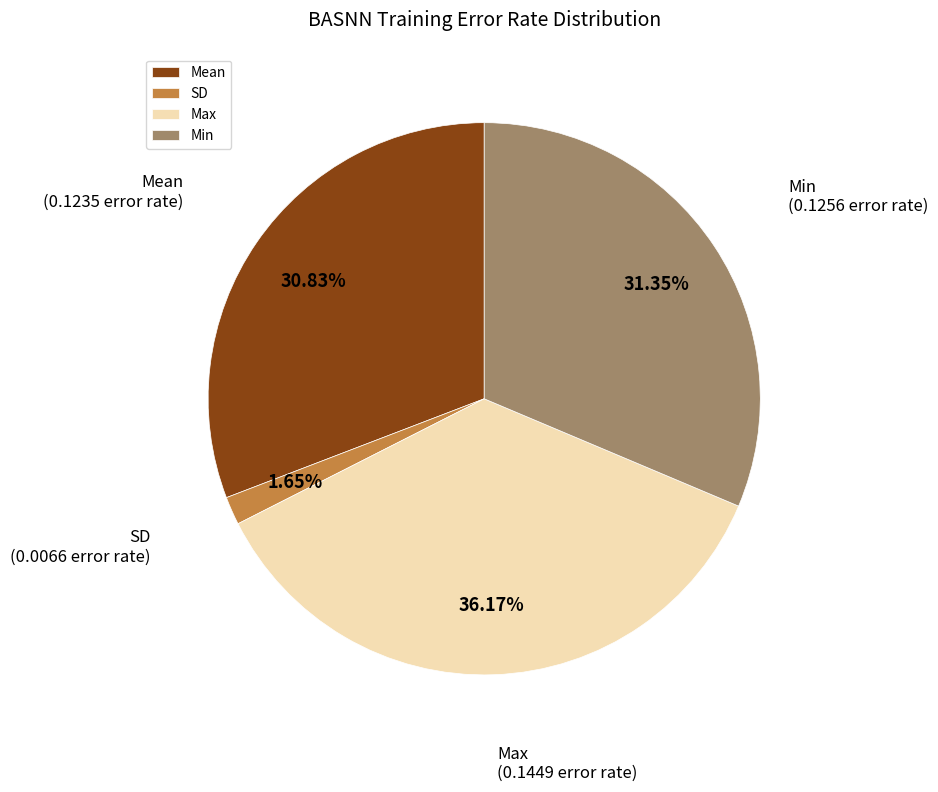

What percentage is the Max slice, to the nearest percent?

36%